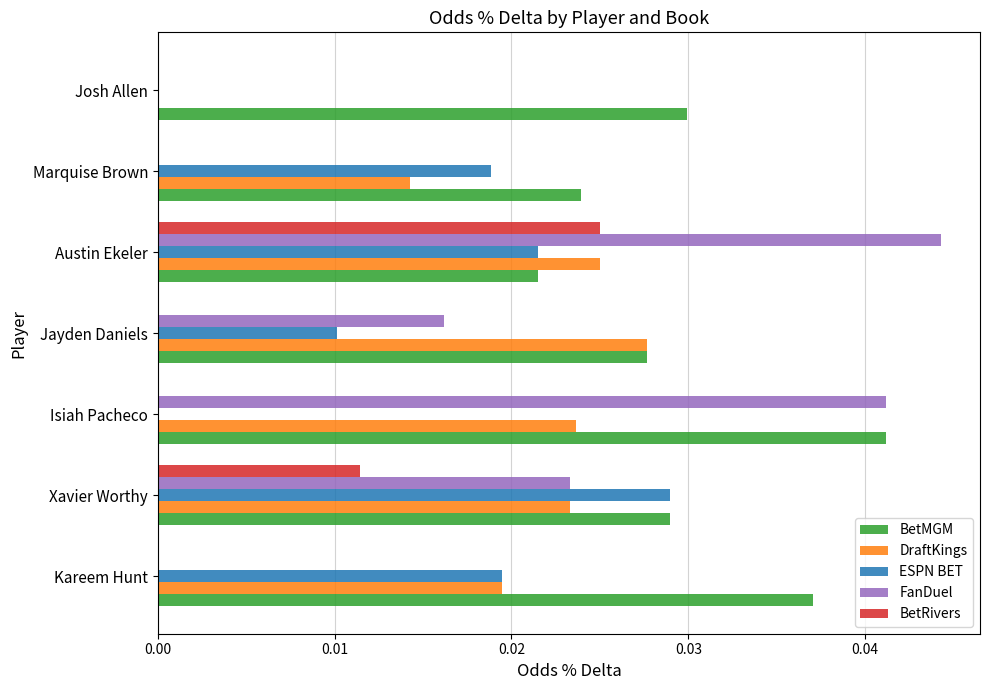

Is it true that ESPN BET equals 0.0 at Jayden Daniels?

True